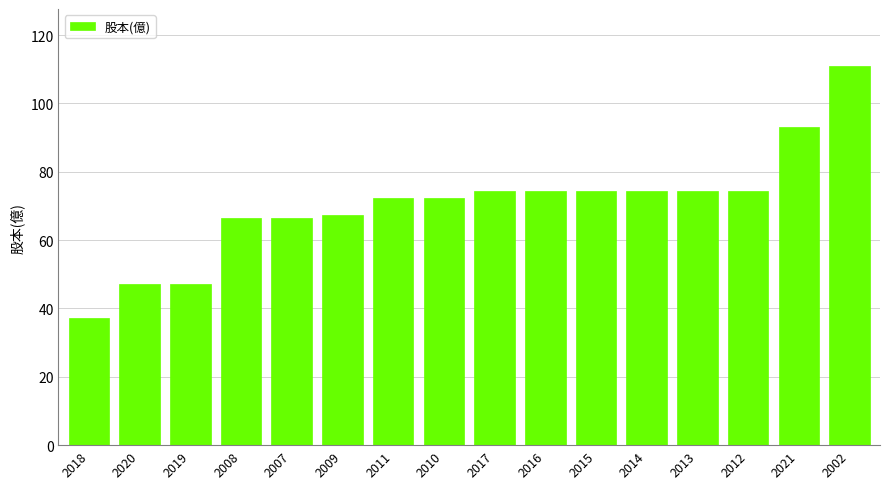

What is the difference between the maximum and second lowest values?

63.7